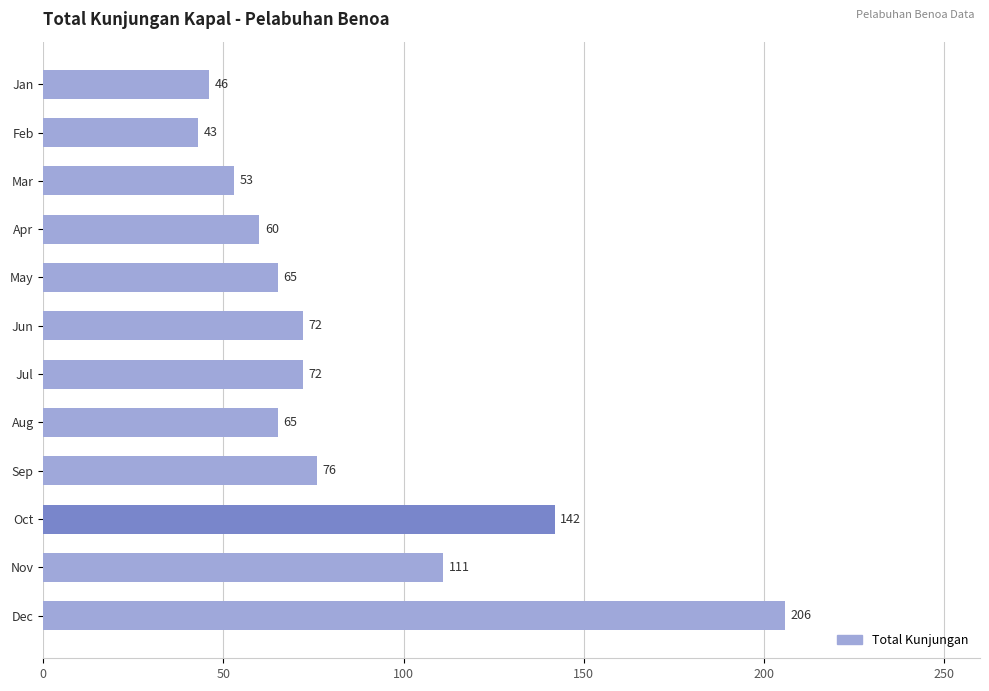

Which has a higher value, May or Feb?

May